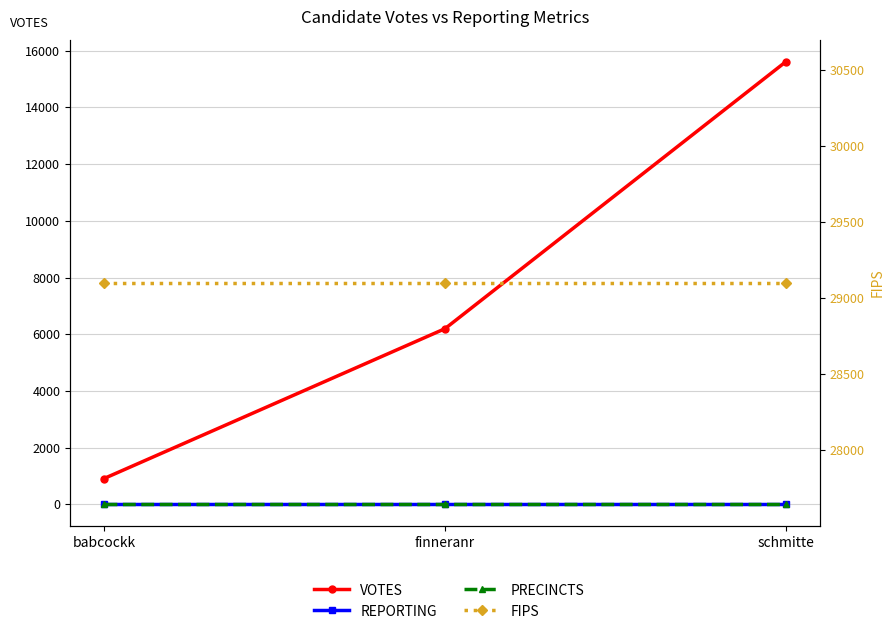

The value of FIPS at schmitte is 29101. True or false?

True